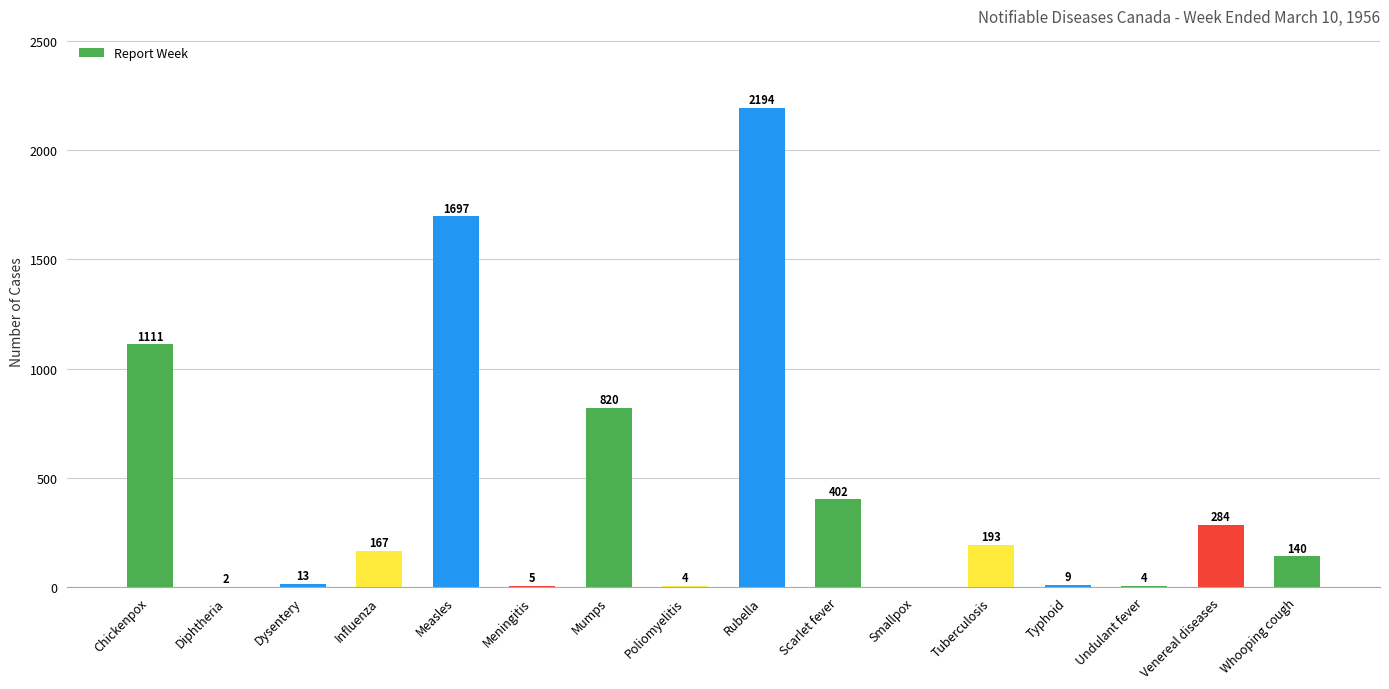

How many positive values are there?

15